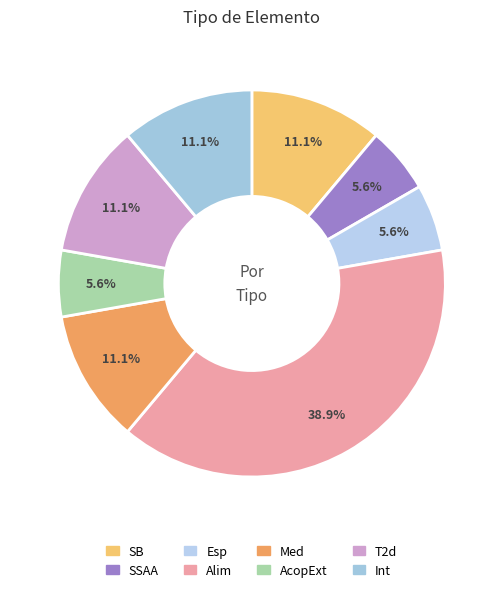

Does Int represent more than half of the total?

No